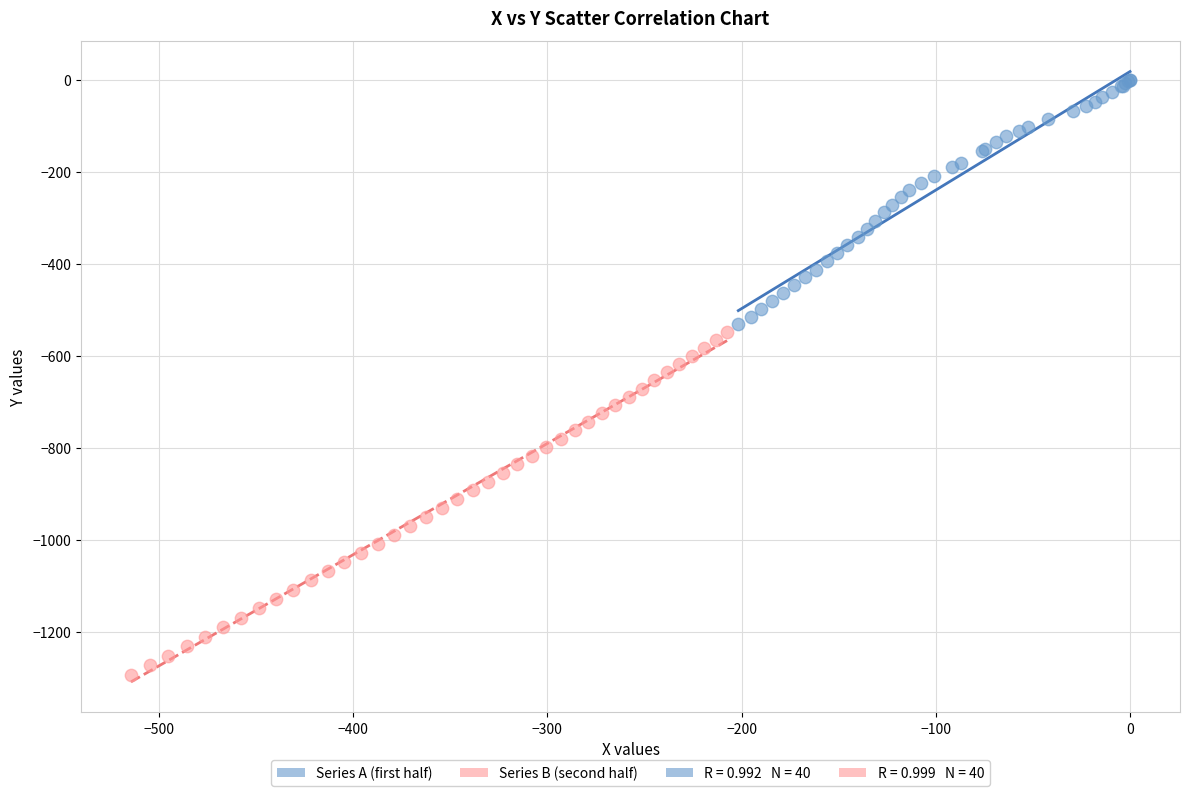

Which series reaches the maximum Y coordinate?

Series A (first half)